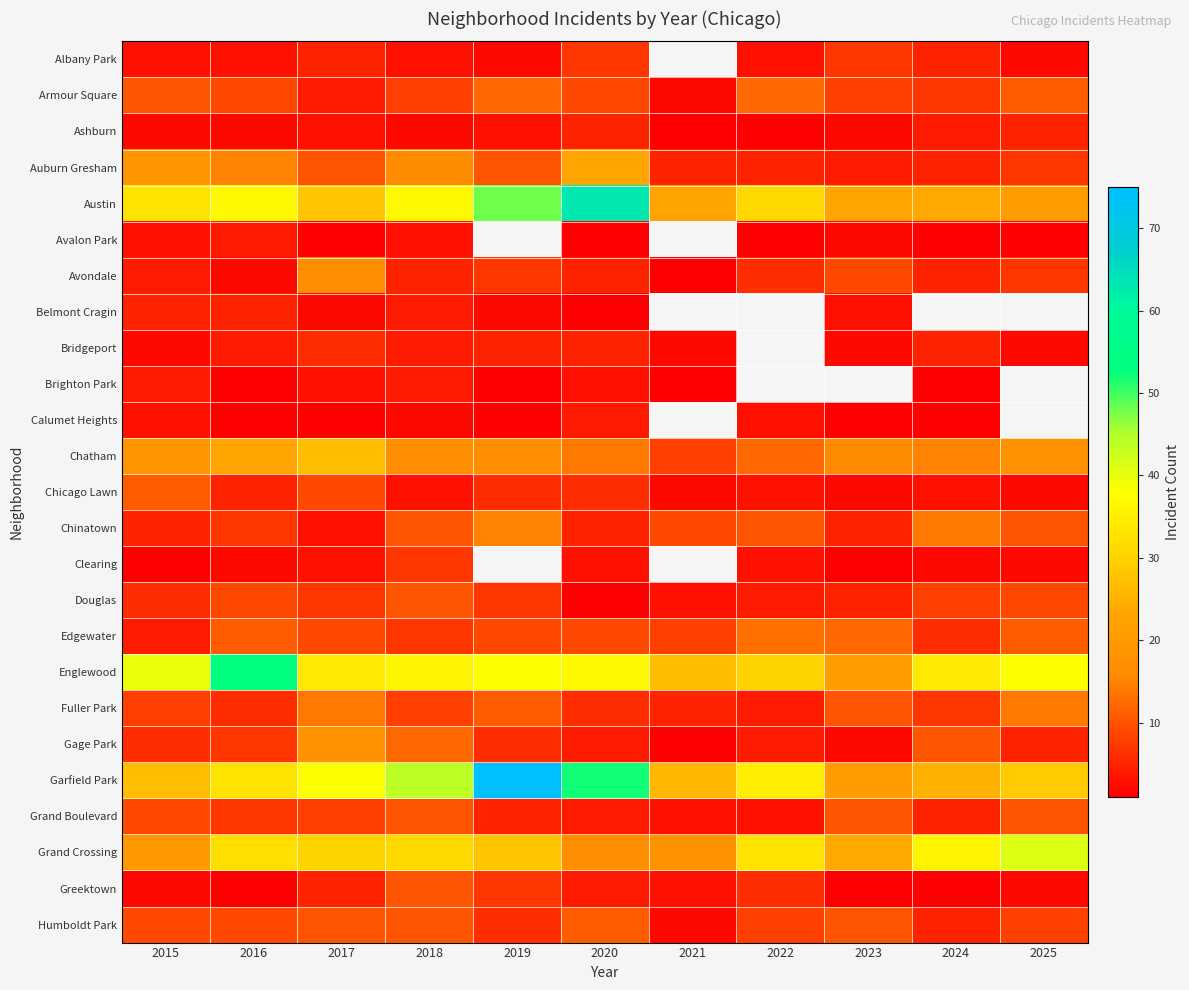

List the series in order of their peak value, highest first.

Garfield Park, Austin, Englewood, Grand Crossing, Chatham, Auburn Gresham, Gage Park, Avondale, Chinatown, Fuller Park, Edgewater, Armour Square, Chicago Lawn, Humboldt Park, Douglas, Grand Boulevard, Greektown, Albany Park, Clearing, Bridgeport, Ashburn, Belmont Cragin, Avalon Park, Brighton Park, Calumet Heights